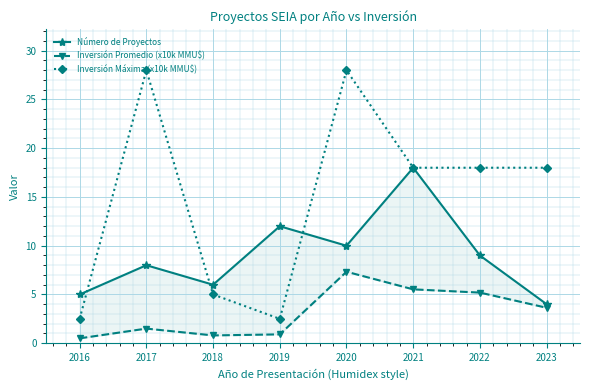

What is the value of the Inversión Máxima (x10k MMU$) point at the 4th from the left?

2.5